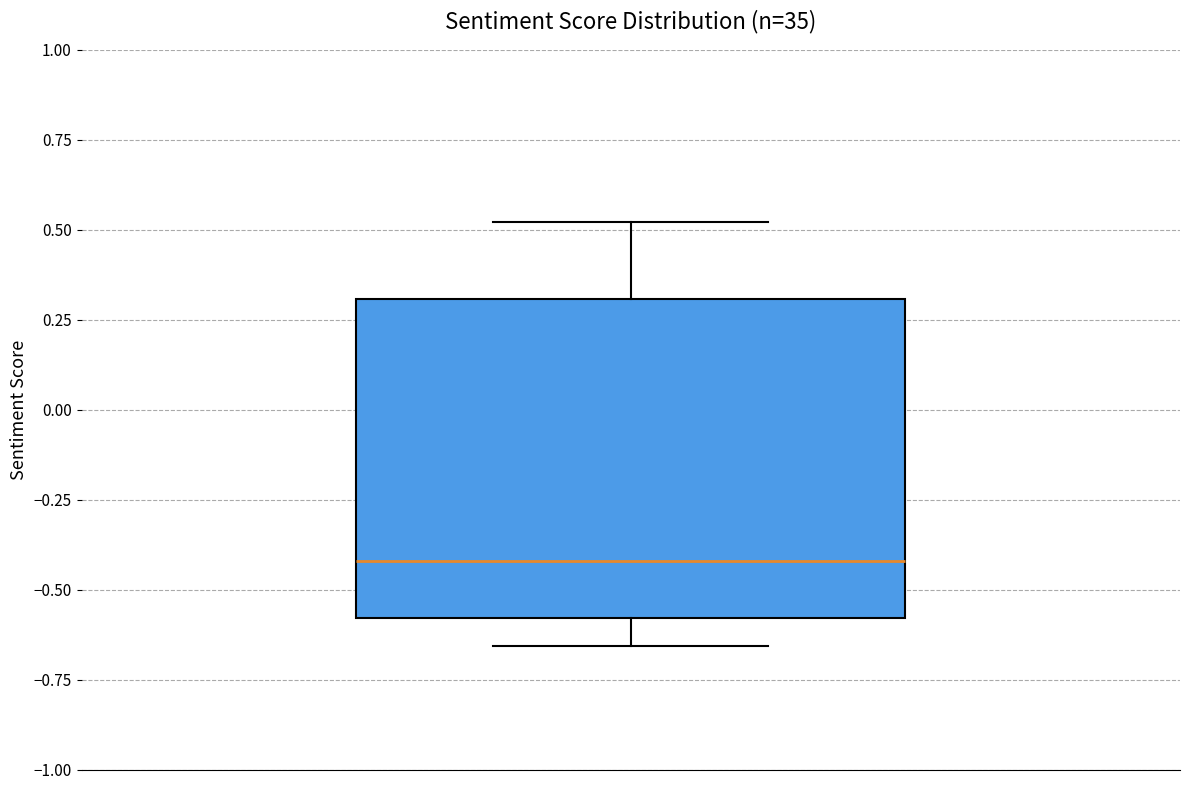

Read this box plot against the y-axis: the position of the median line, the range covered by the box, and the ends of both whiskers. The values are not printed on the chart, so give them approximately, as read against the axis.

median -0.40, box -0.60 to 0.30, whiskers -0.65 to 0.50